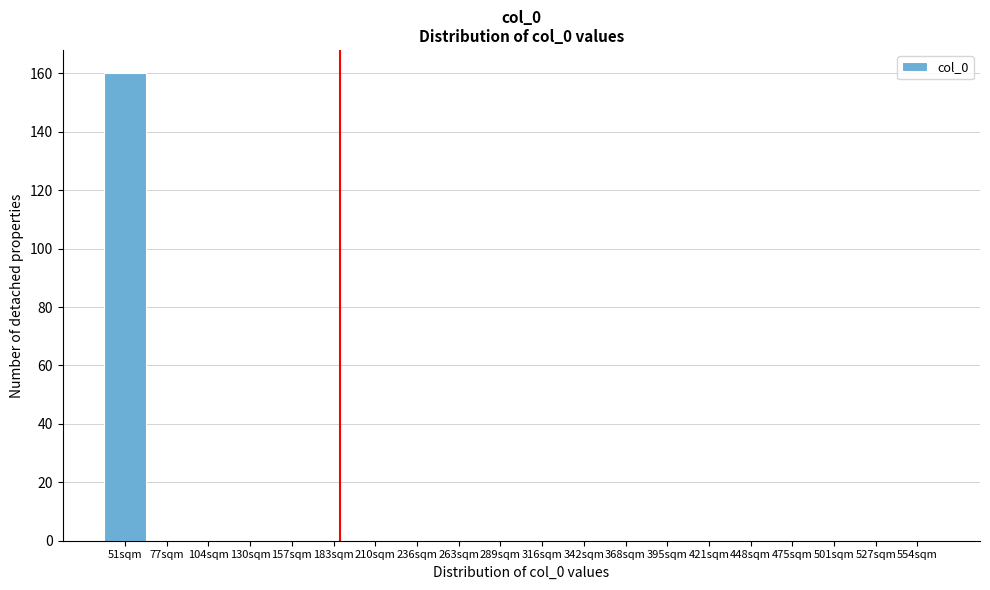

Reading left to right, what are all the values shown in this chart?

51sqm=160	77sqm=0	104sqm=0	130sqm=0	157sqm=0	183sqm=0	210sqm=0	236sqm=0	263sqm=0	289sqm=0	316sqm=0	342sqm=0	368sqm=0	395sqm=0	421sqm=0	448sqm=0	475sqm=0	501sqm=0	527sqm=0	554sqm=0